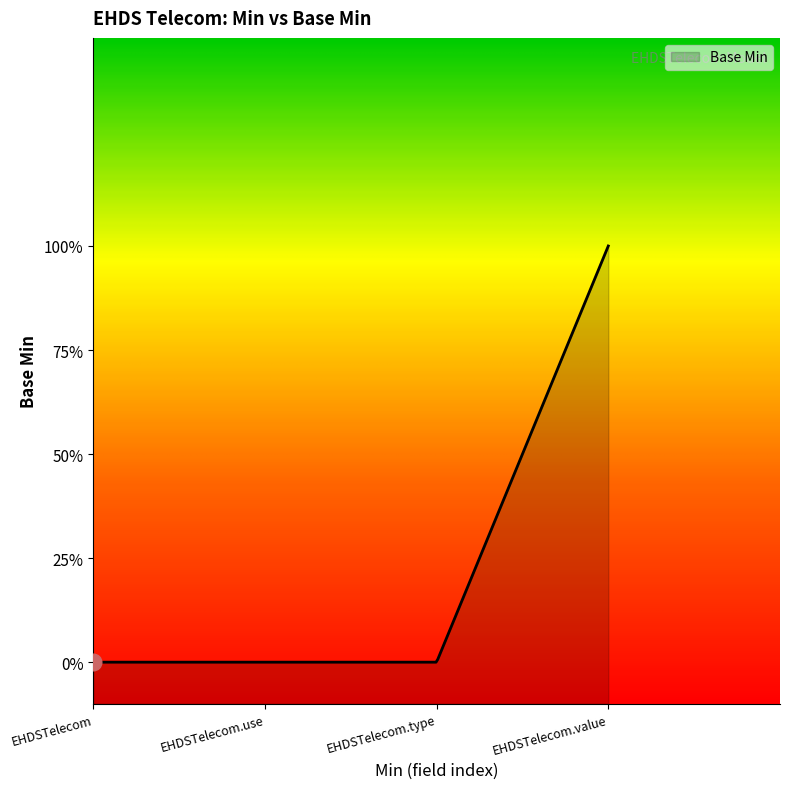

Which category has the highest value across all series?

EHDSTelecom.value